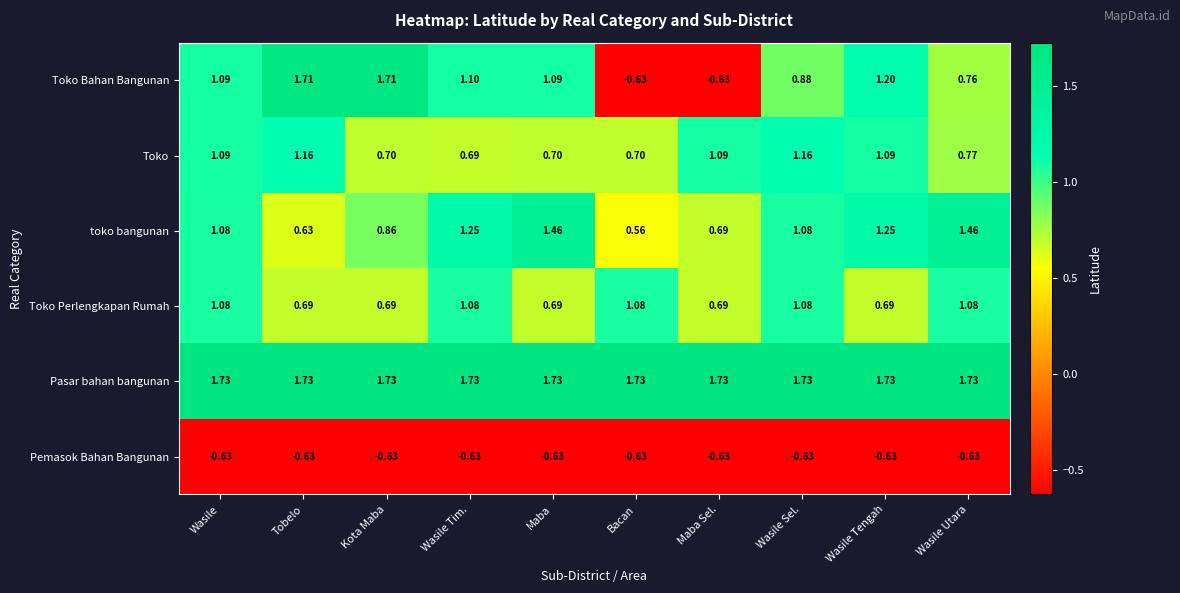

Which series has the largest range (max minus min)?

Toko Bahan Bangunan